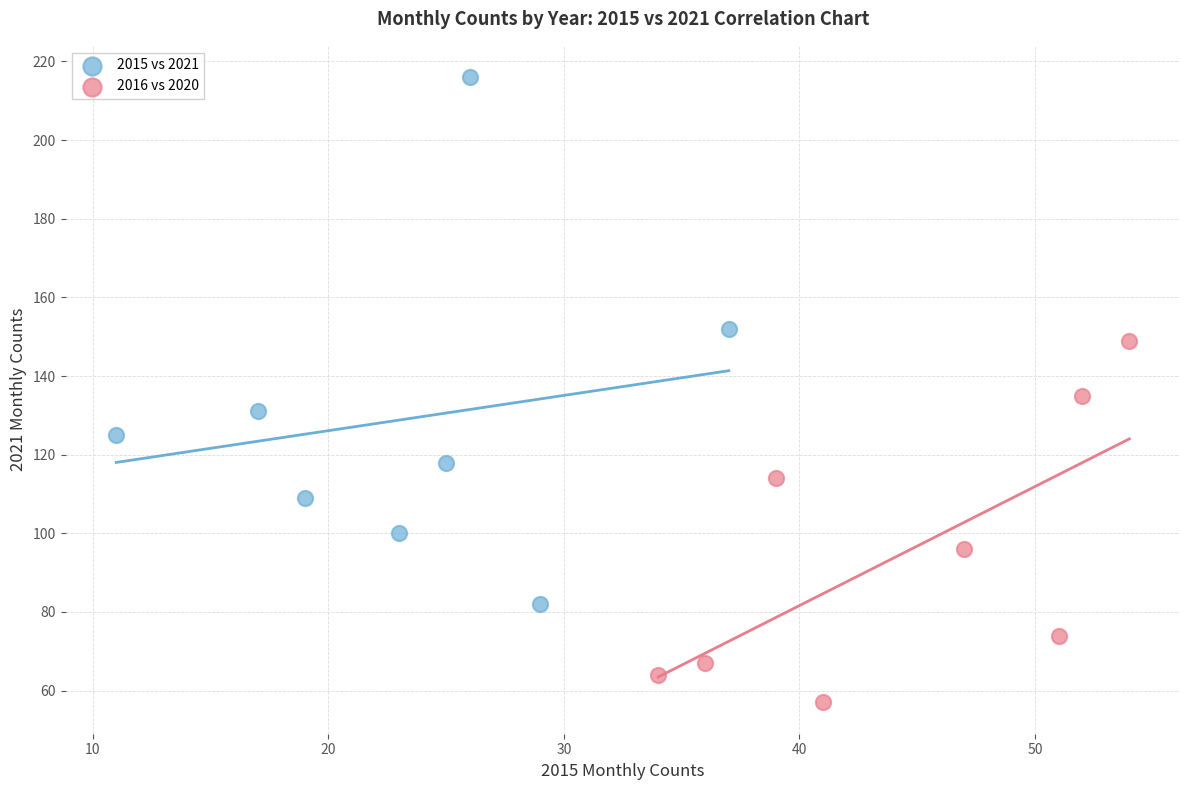

Which series has the widest spread of Y values?

2015 vs 2021